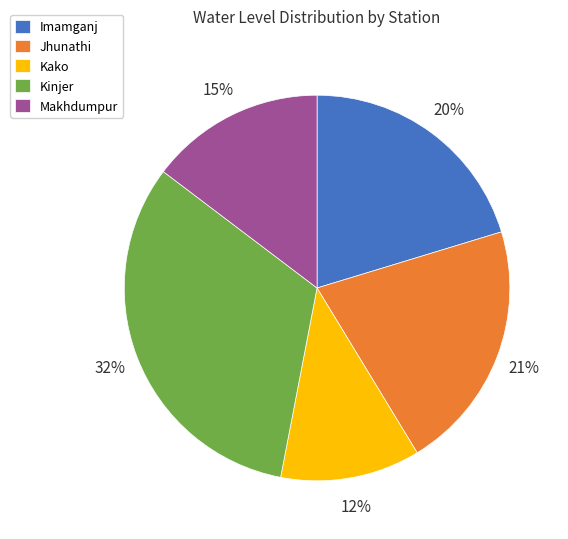

Which category has the smallest portion of the pie?

Kako